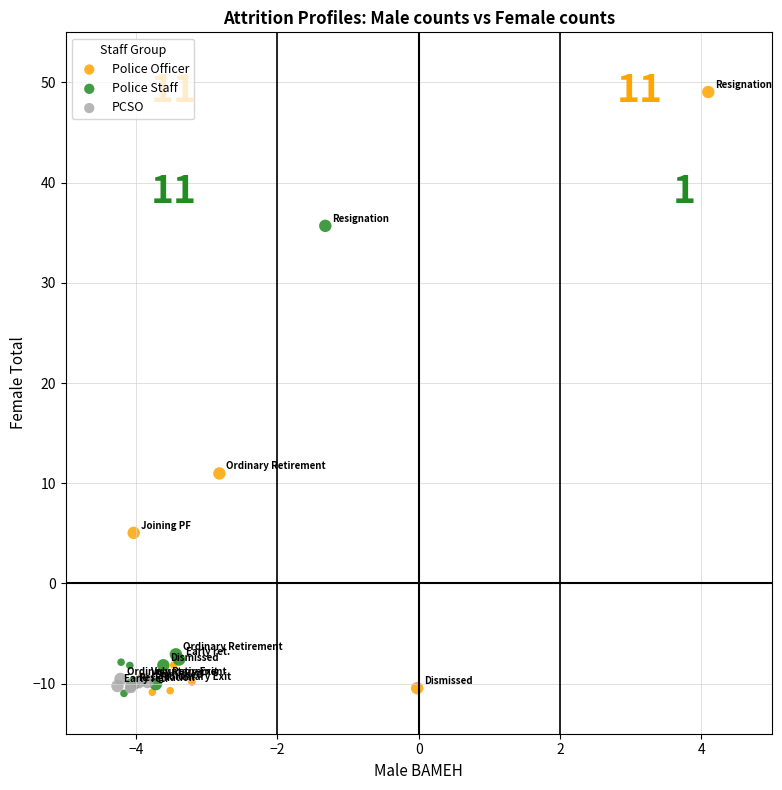

Which series contains the highest Y value?

Police Officer